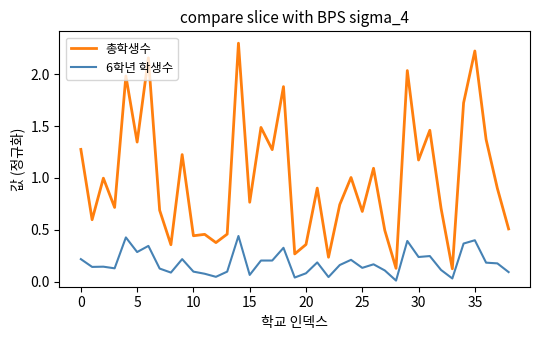

True or false: 6학년 학생수 and 총학생수 intersect in this chart.

False